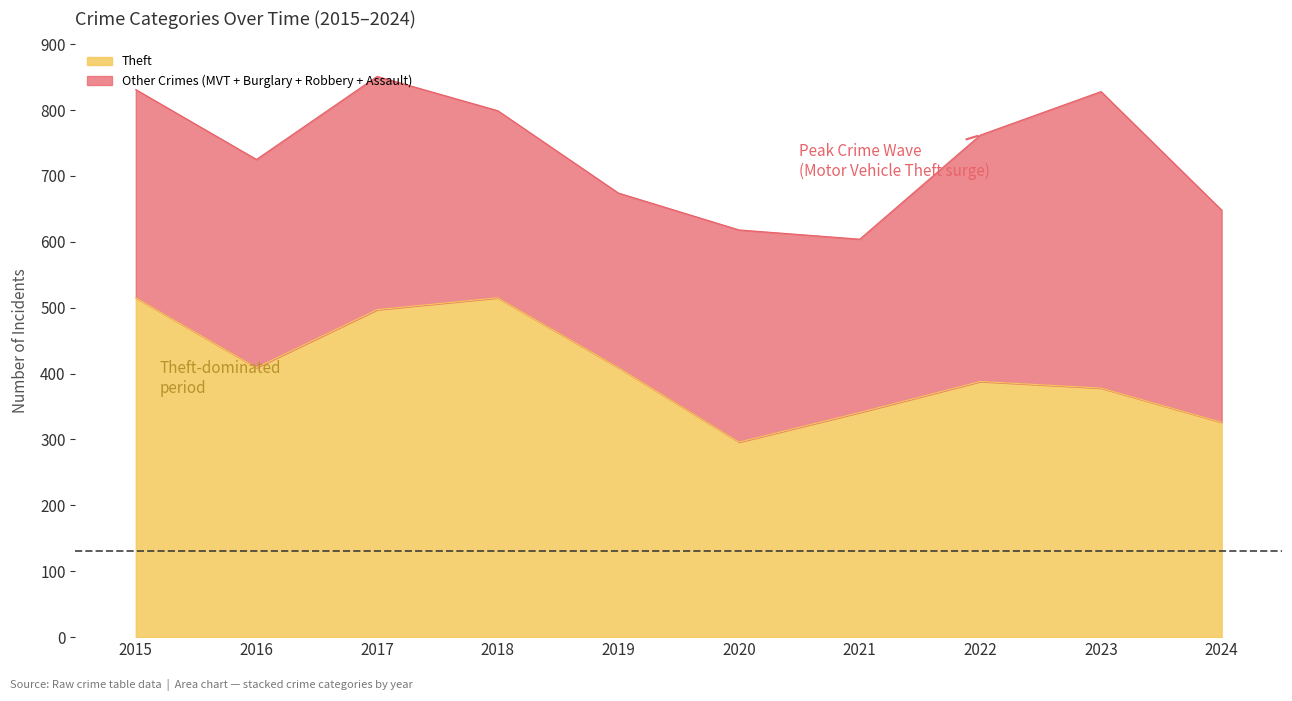

True or false: Burglary has a value of 195 at 2017.

False